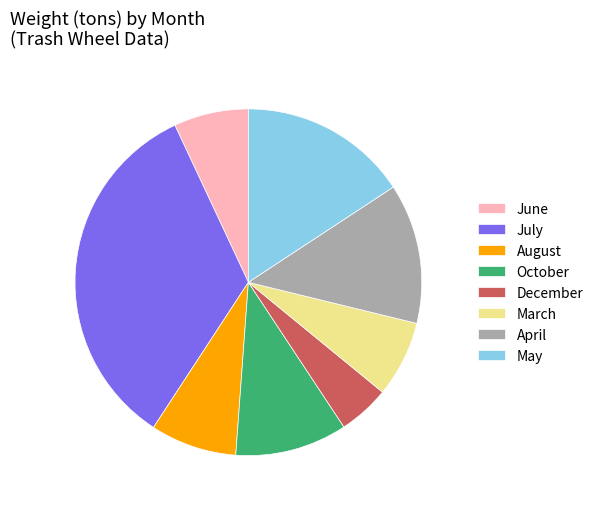

What is the largest slice in the pie chart?

July